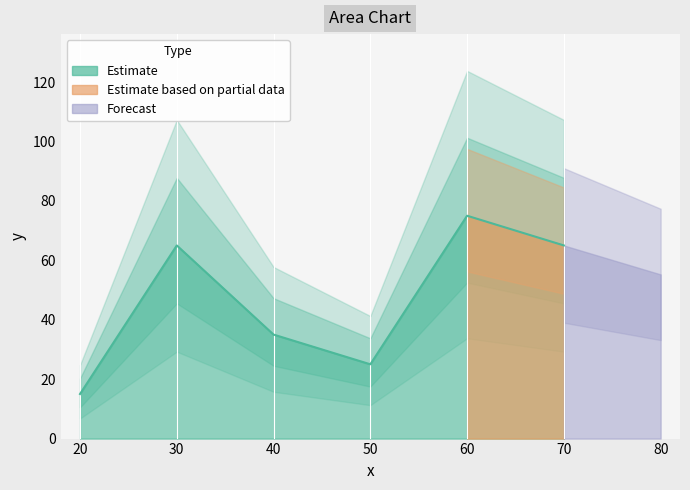

The chart shows a value of 108 at 70.0. True or false?

False